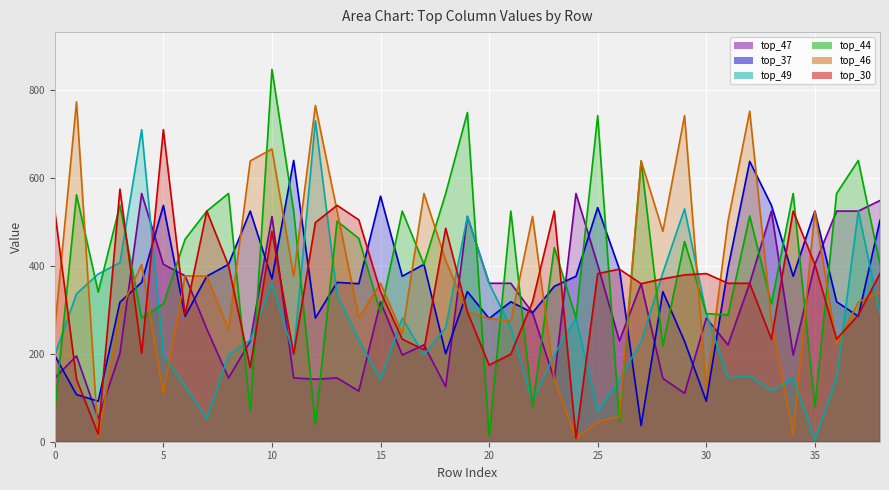

How many intersections are there between top_37 and top_44?

24